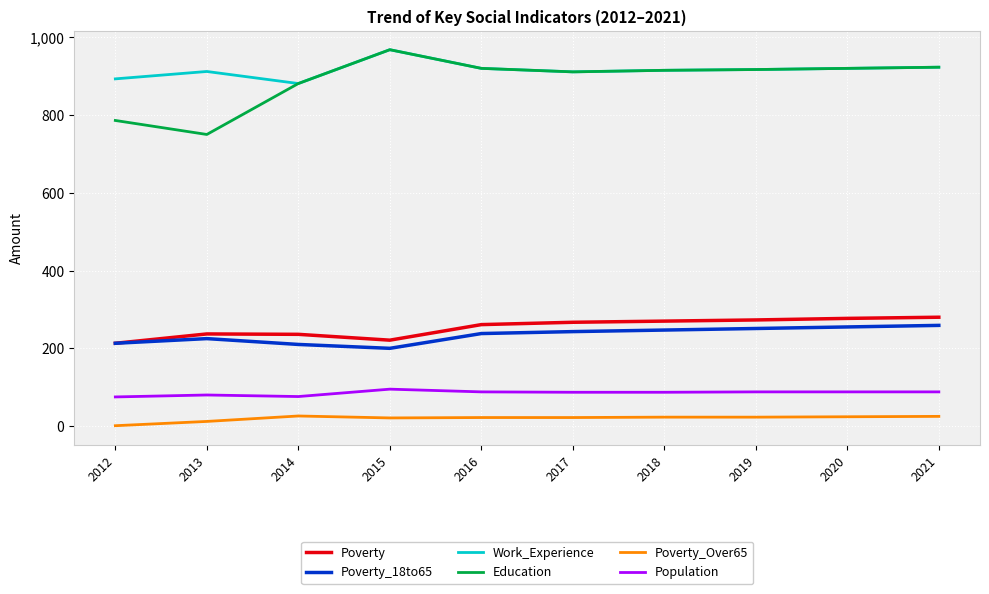

What is the highest value of the Work_Experience series?

968